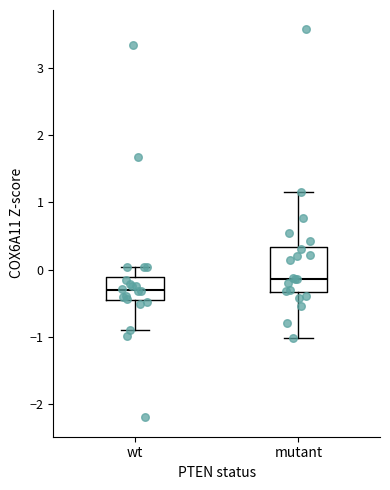

Which box is the tallest, from its lower edge to its upper edge?

mutant